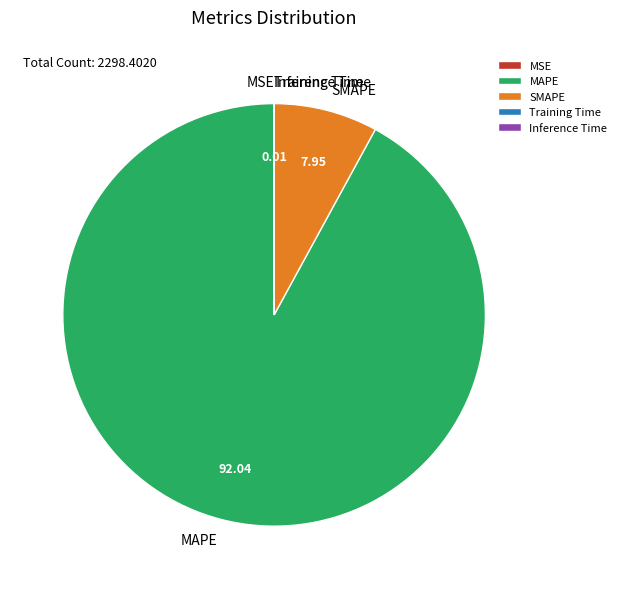

Which category has the biggest portion of the pie?

MAPE